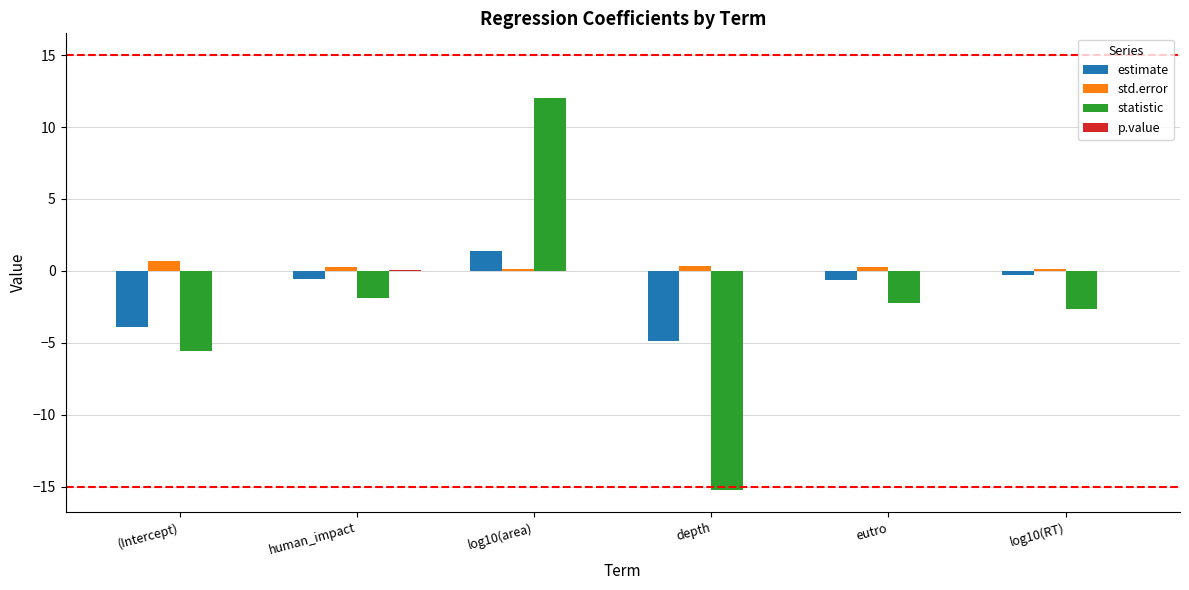

What is the highest value of the statistic series?

12.0